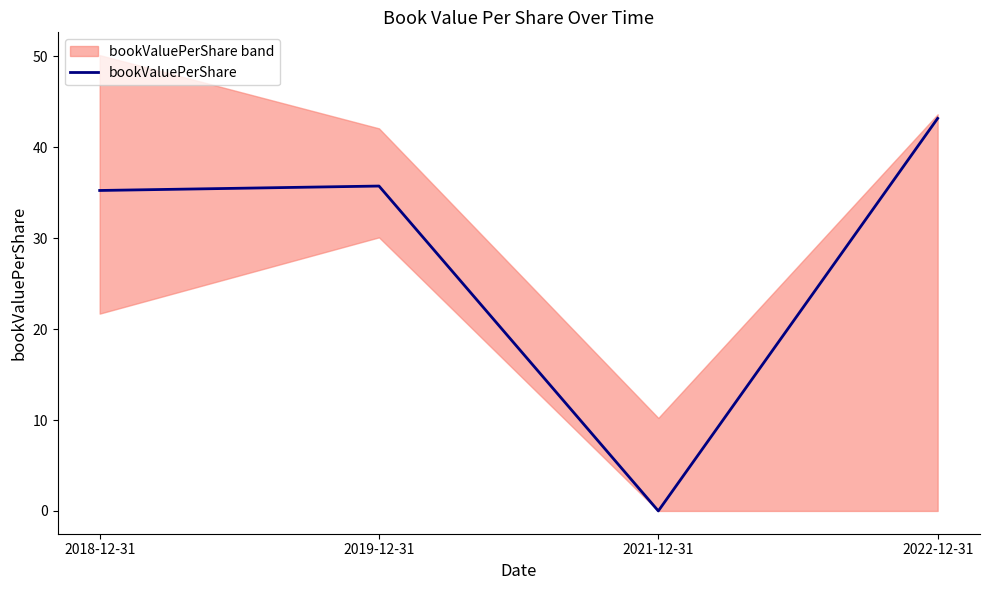

How many data points are above 35?

3